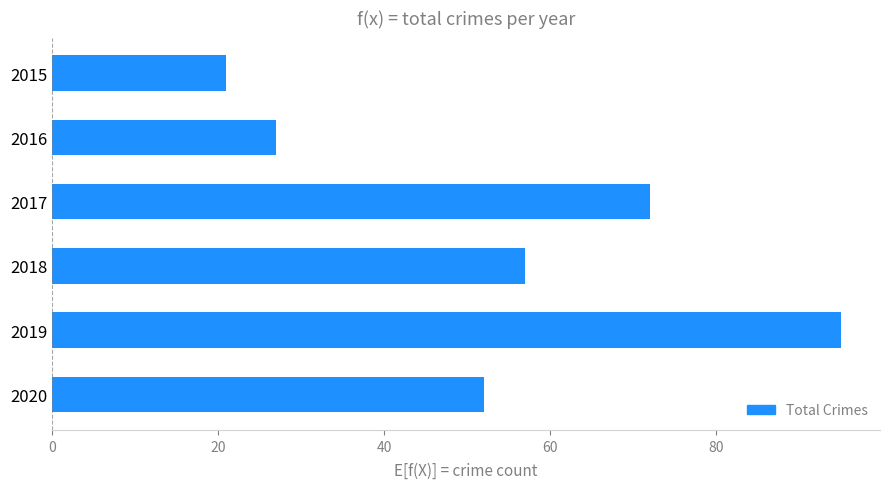

Reading top to bottom, what are all the values shown in this chart?

2015=21	2016=27	2017=72	2018=57	2019=95	2020=52